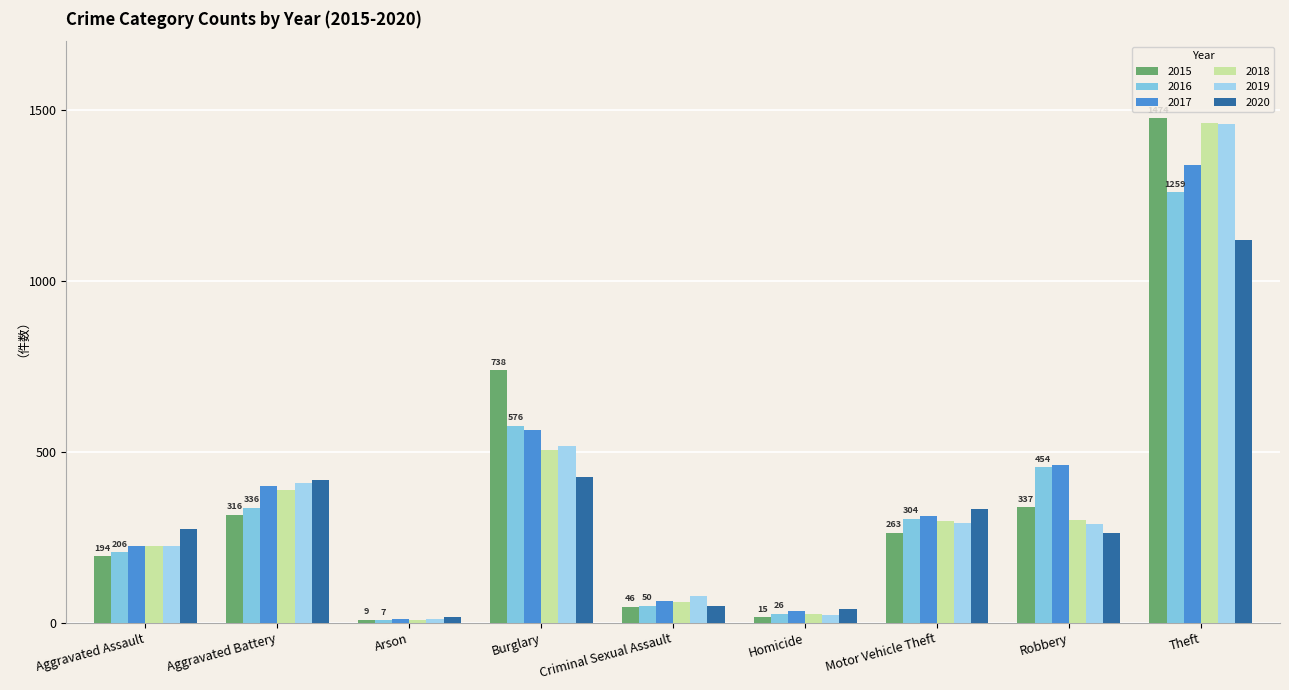

What is the label of the 6th bar from the left?

Homicide